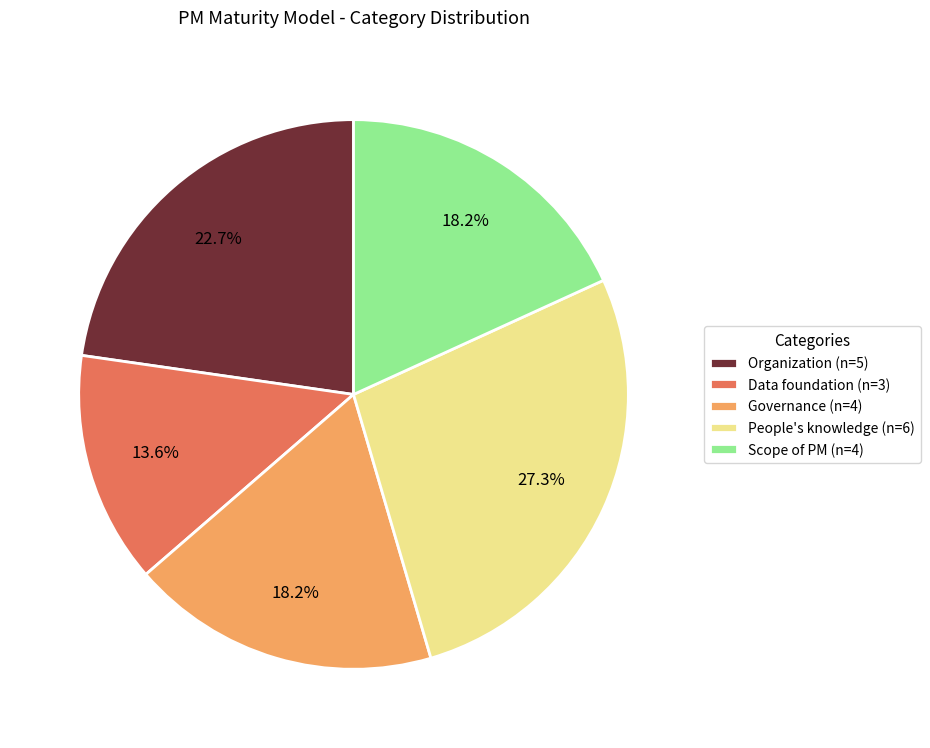

Is it true that People's knowledge is 27% of the pie?

True